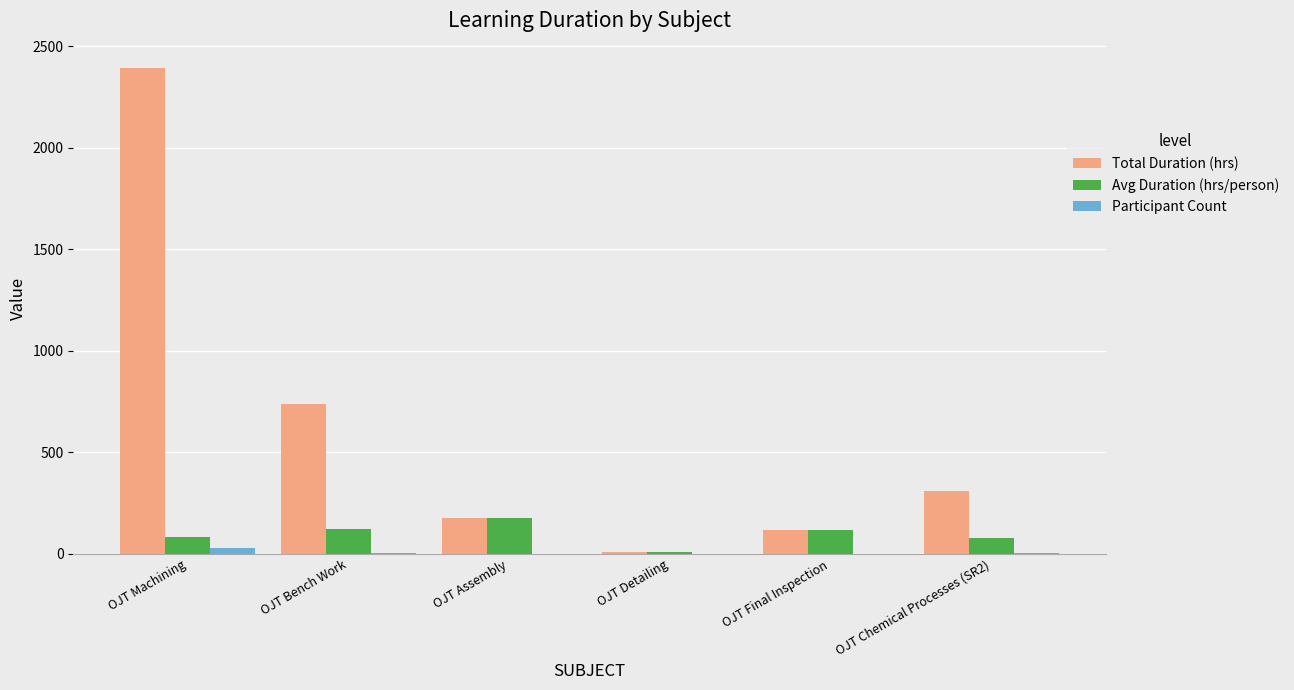

Between OJT Bench Work and OJT Chemical Processes (SR2), which series saw the biggest shift?

Total Duration (hrs)